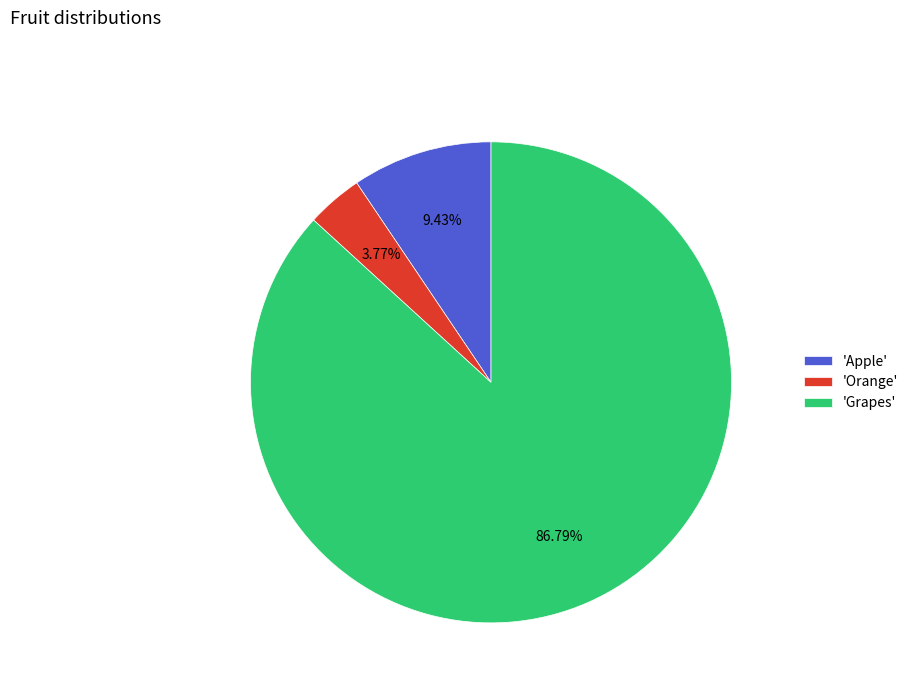

Approximately how many times larger is the value at 'Orange' compared to 'Apple'?

0.4